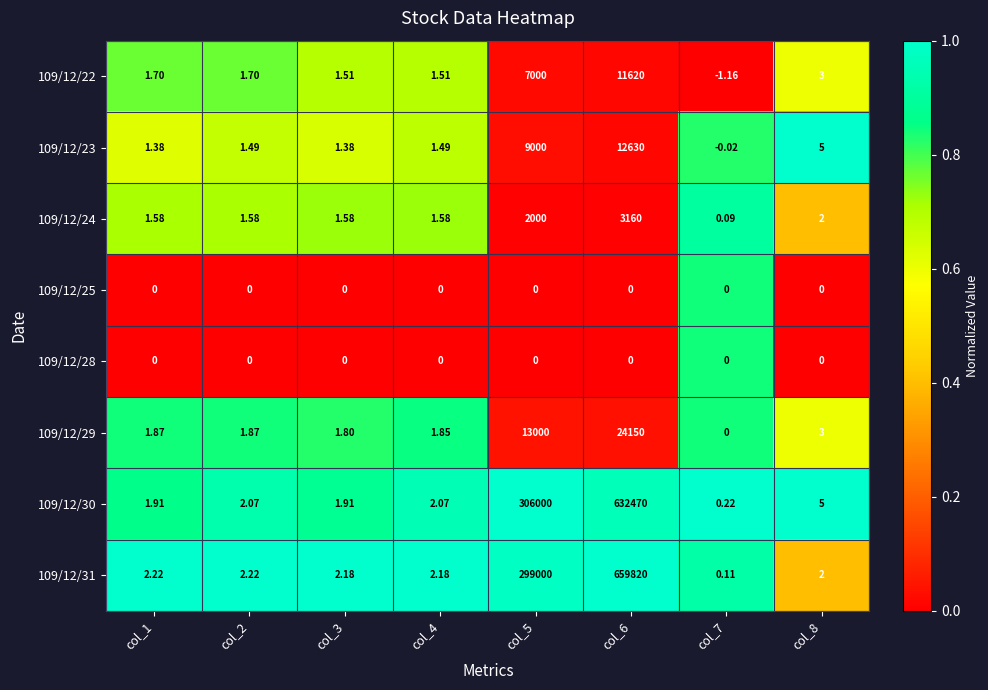

Is the value of 109/12/23 at col_4 greater than the value of 109/12/25 at col_3?

Yes